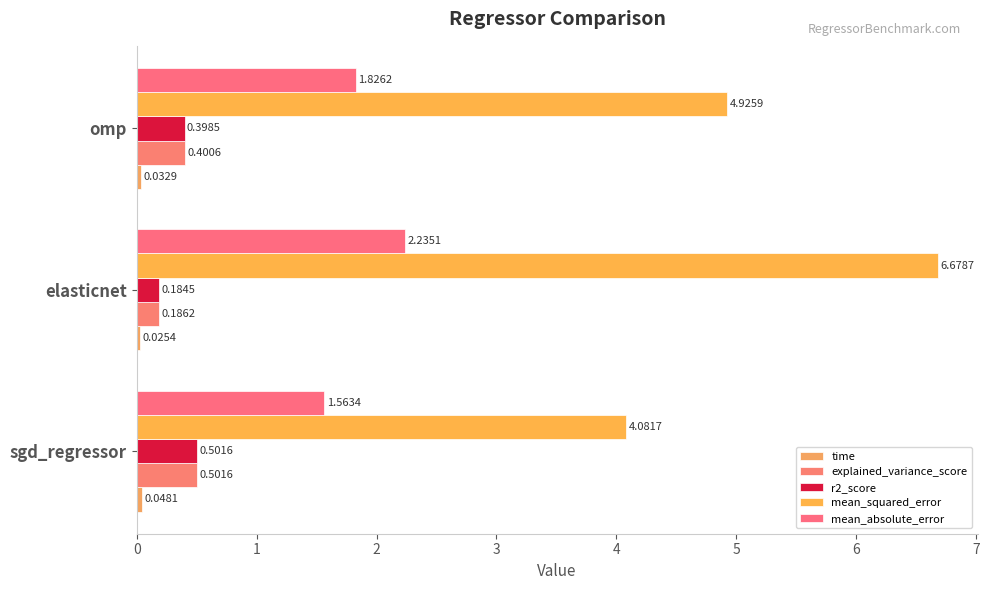

Reading left to right, what are all the values shown in this chart?

time: 0.0	0.0	0.0
explained_variance_score: 0.5	0.2	0.4
r2_score: 0.5	0.2	0.4
mean_squared_error: 4.1	6.7	4.9
mean_absolute_error: 1.6	2.2	1.8